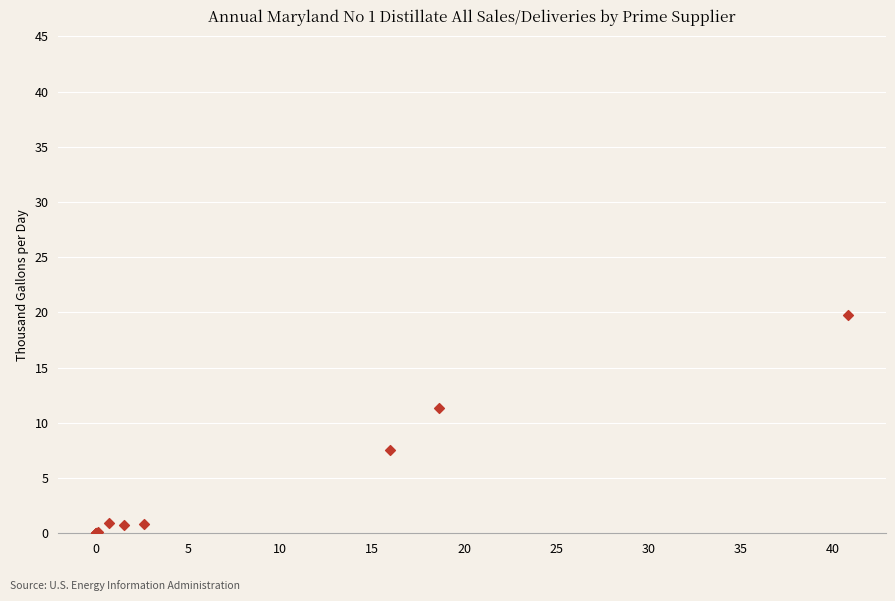

What Y value in the scatter plot is closest to 9?

7.5